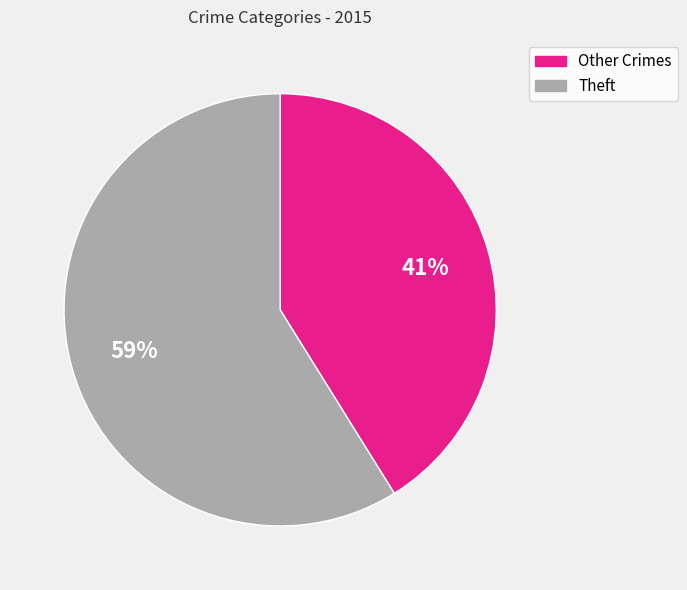

To the nearest percent, what is the average slice percentage?

50%